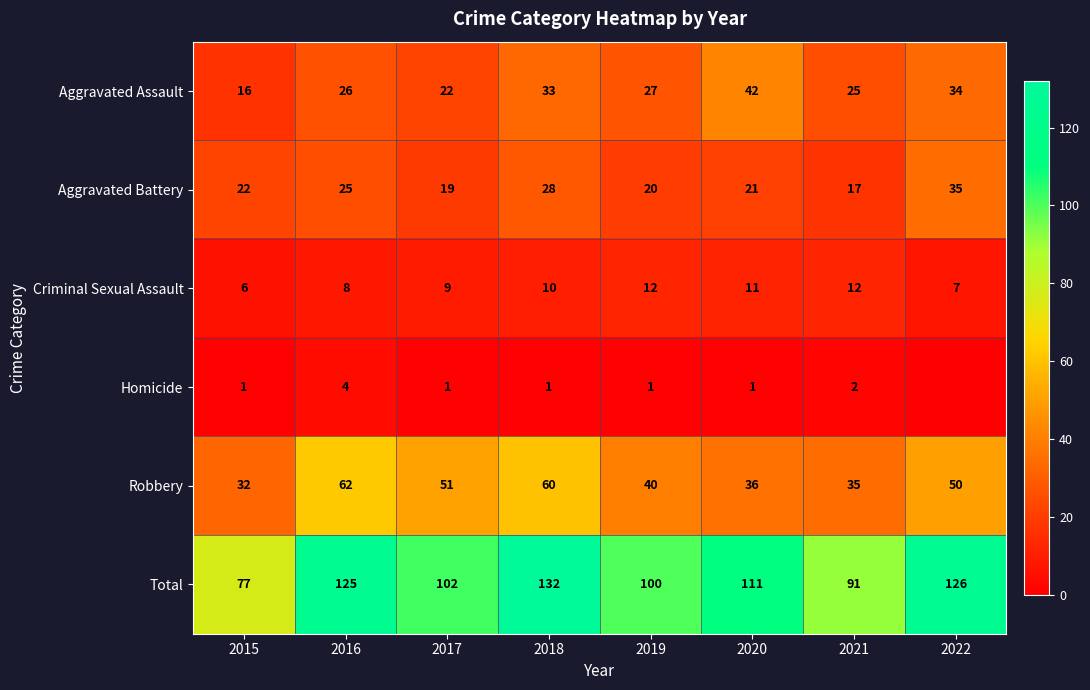

Between 2016 and 2021, which series saw the biggest shift?

Total